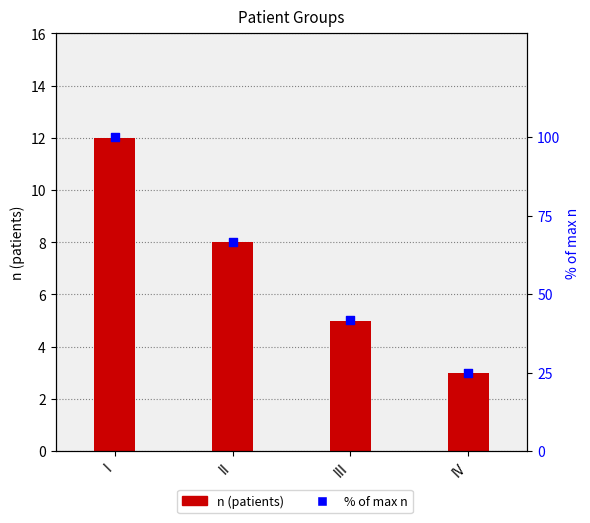

What is the total value across all series at II?

74.7